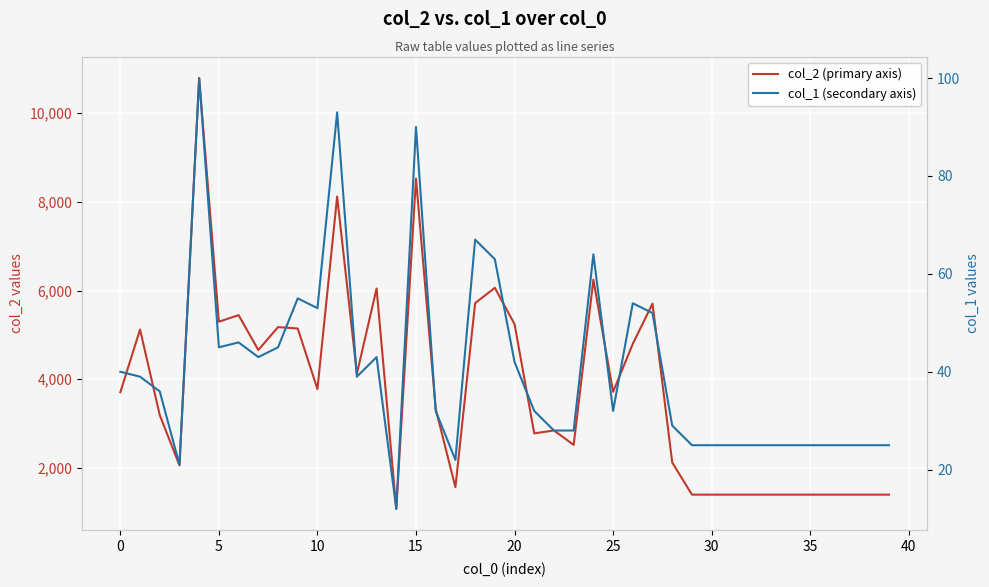

Does the chart display data point markers on the line(s)?

No